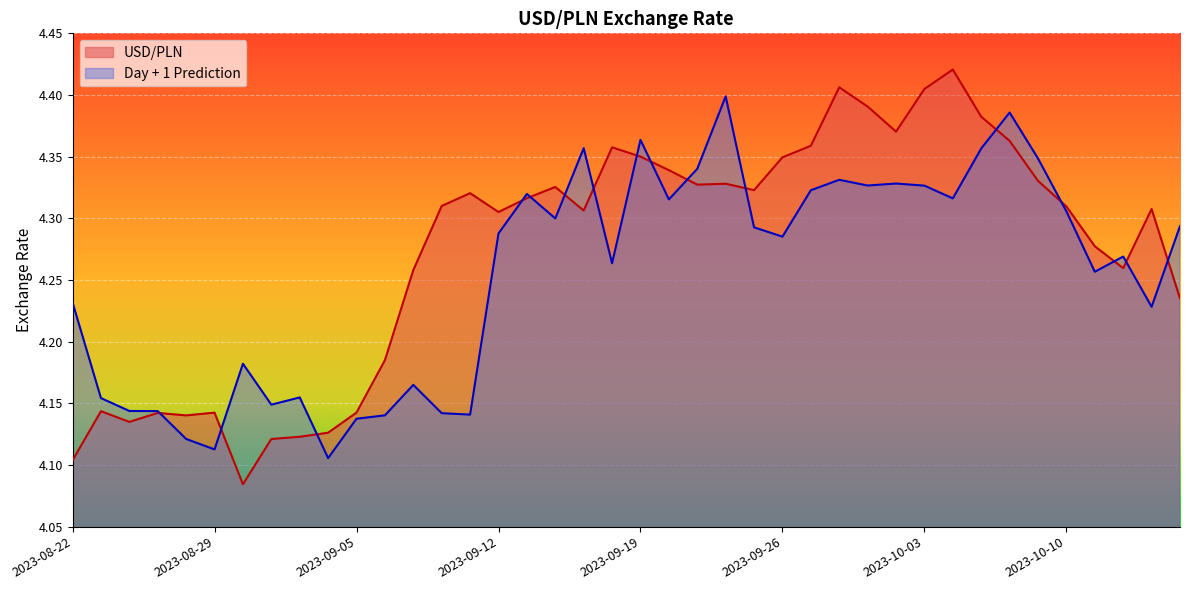

Does the chart display data point markers on the line(s)?

No